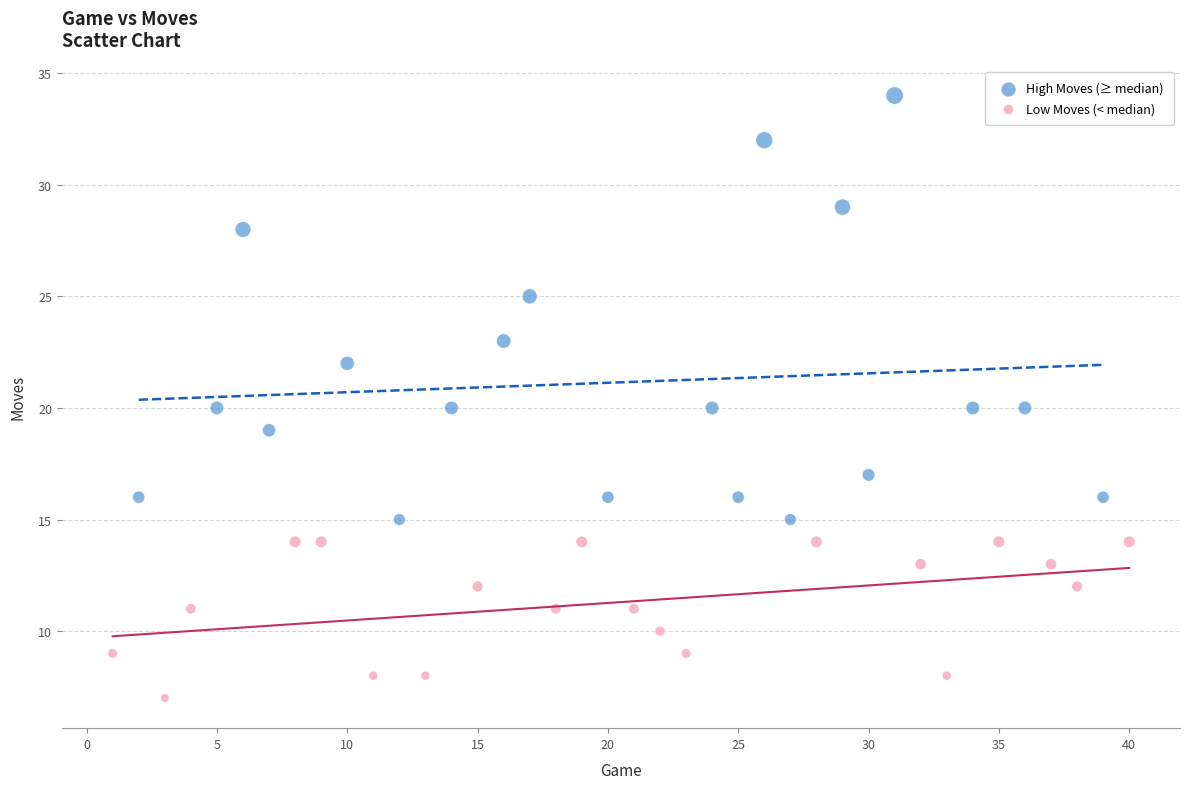

Which series has the largest Y range (max minus min)?

High Moves (≥ median)